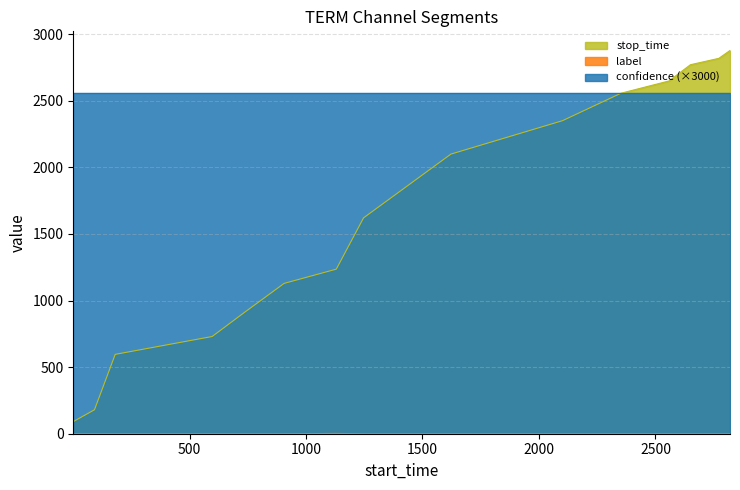

Which series changed the most between 1130 and 2650?

stop_time